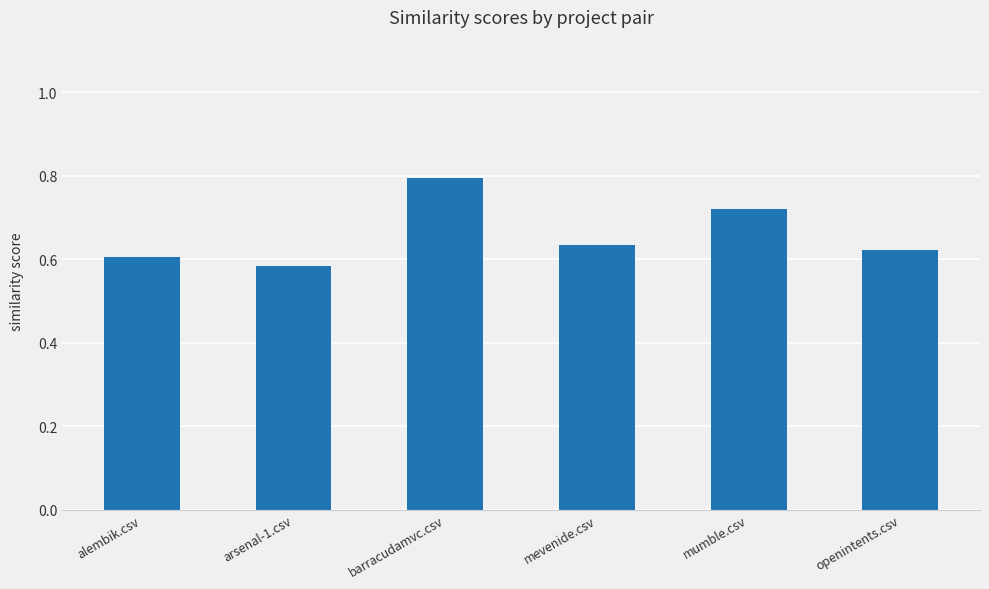

Between mevenide.csv and mumble.csv, which is larger?

mumble.csv